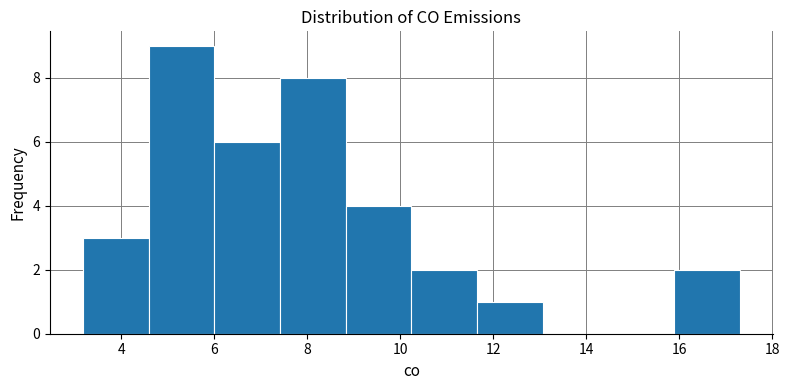

Reading left to right, list every bar in this chart as the range it spans on the x-axis followed by its height. Neither the bar edges nor the heights are printed on the chart, so give them approximately, as read against the axes.

3.2 to 4.6: 3
4.6 to 6.0: 9
6.0 to 7.4: 6
7.4 to 8.8: 8
8.8 to 10.2: 4
10.2 to 11.6: 2
11.6 to 13.0: 1
13.0 to 14.4: 0
14.4 to 15.8: 0
15.8 to 17.4: 2